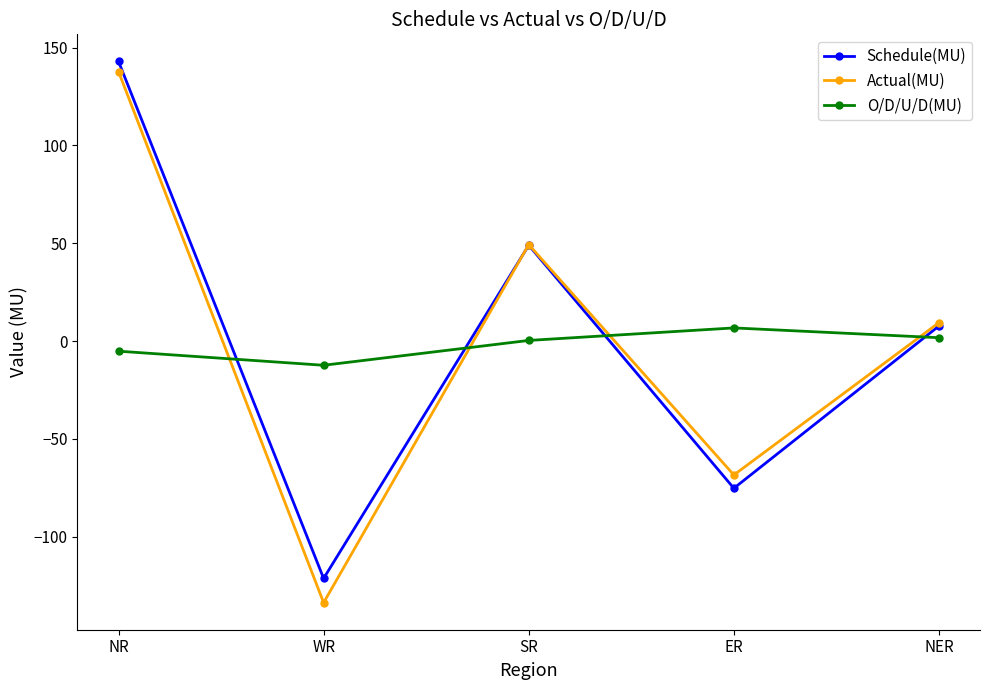

How many lines are shown in the chart?

3